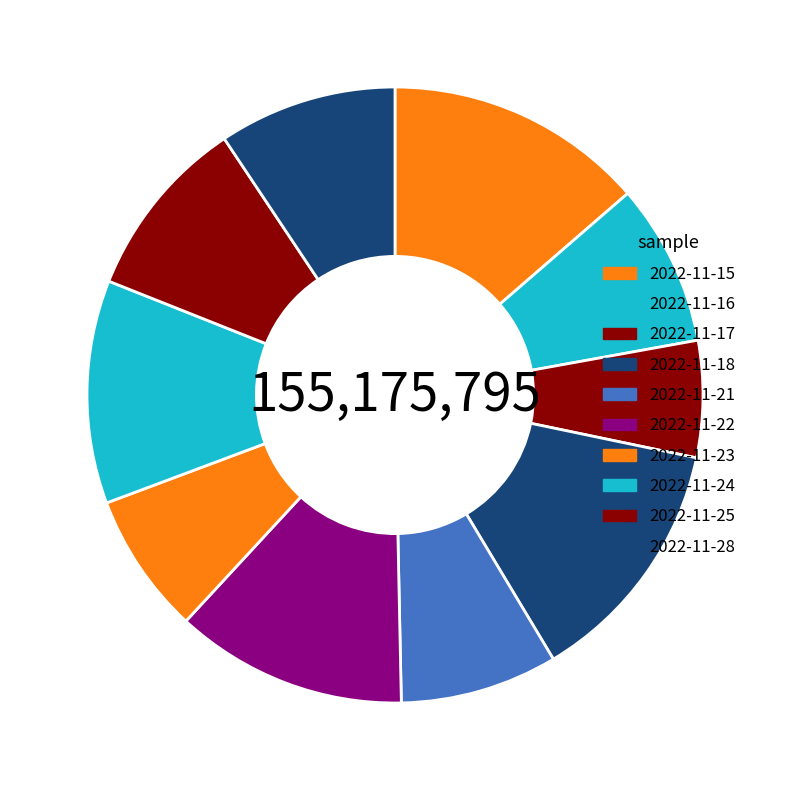

To the nearest percent, what is the difference between the largest and smallest slice percentages?

8%